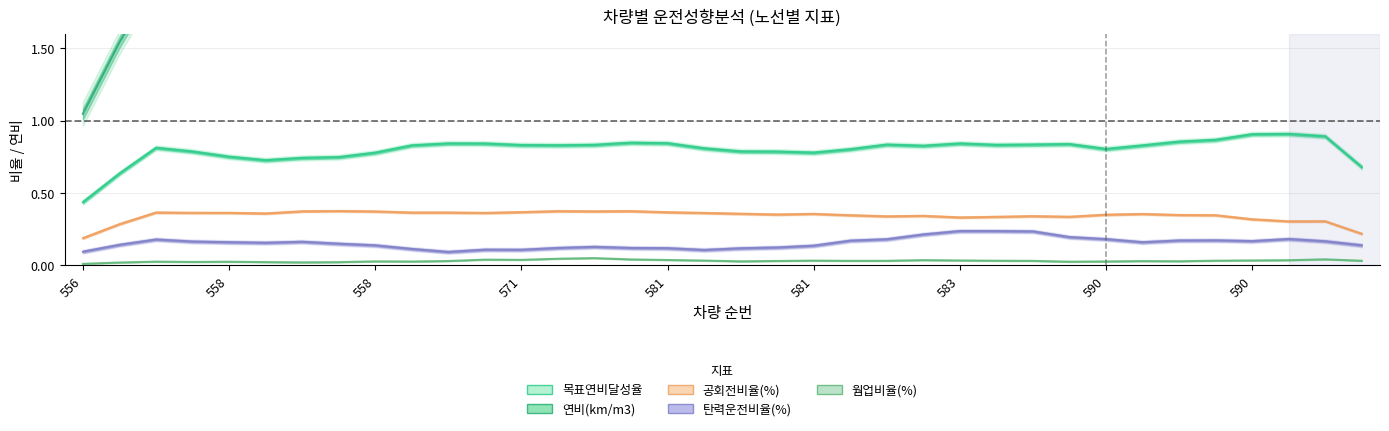

True or false: 웜업비율(%) has a value of 0.0 at 556.

True